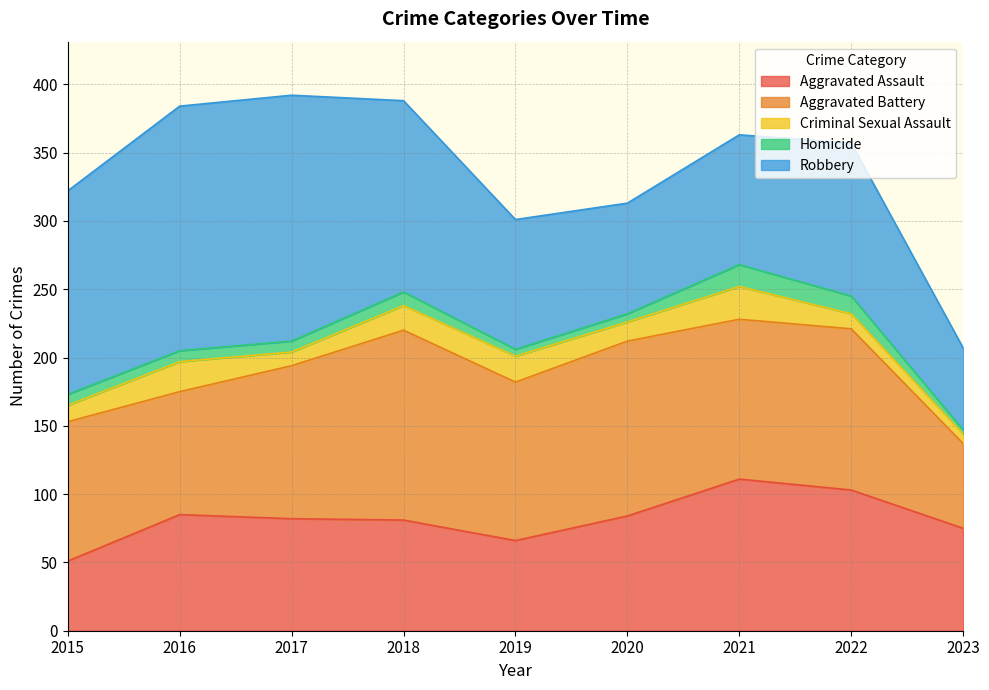

Where is the first local minimum for Homicide?

2019